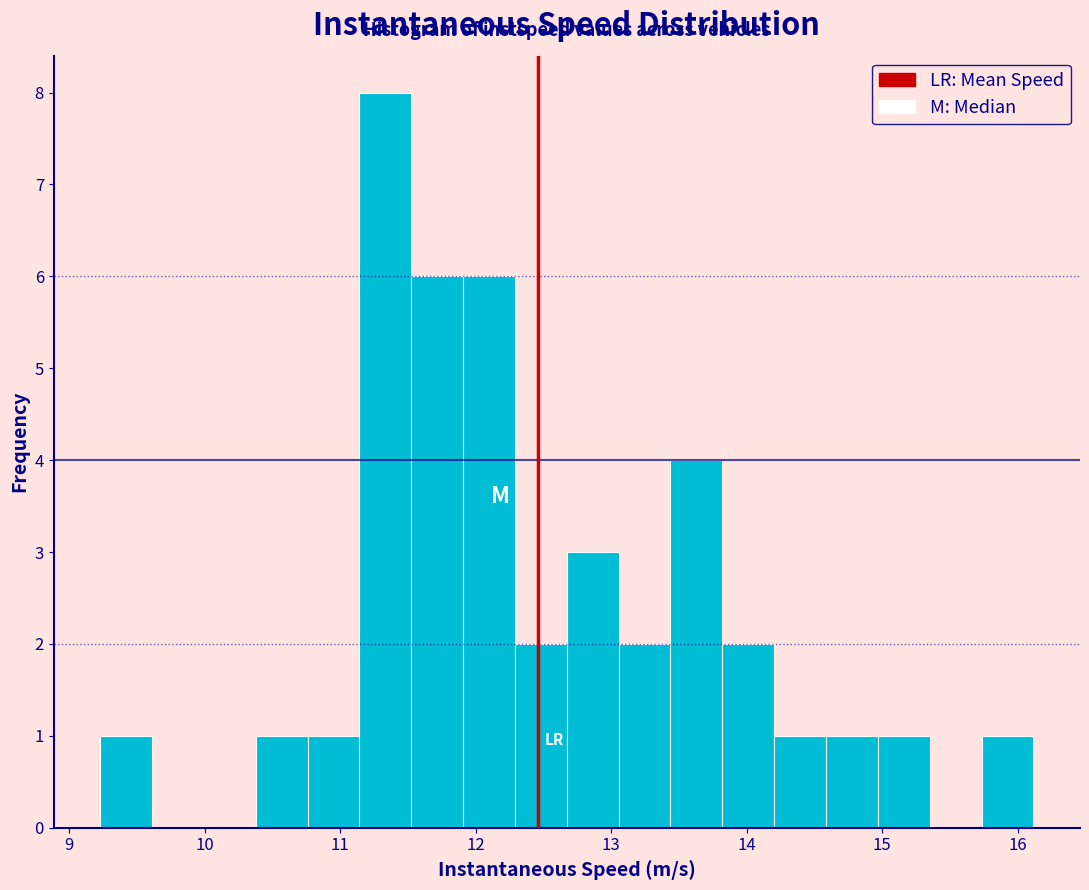

Around what value on the x-axis is the tallest bar? Give the approximate position of its centre, as read against the axis.

11.3